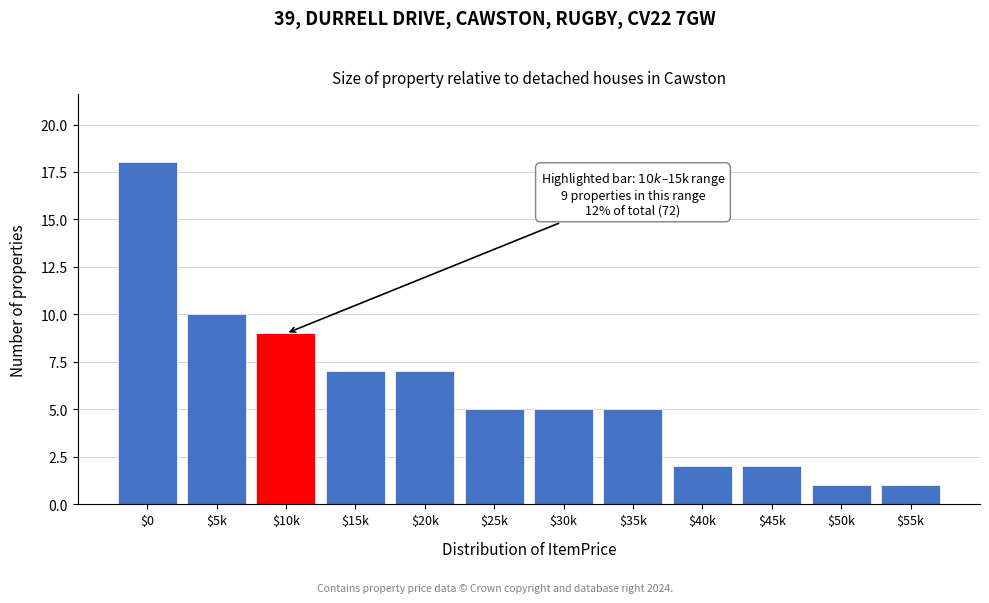

Reading right to left, what are all the values shown in this chart?

1	1	2	2	5	5	5	7	7	9	10	18